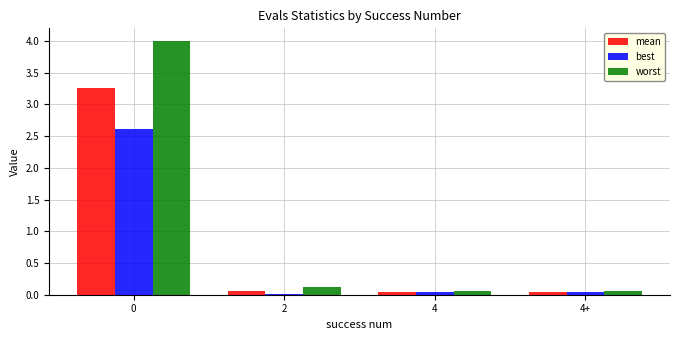

True or false: best has a value of 0.0 at 4+.

True